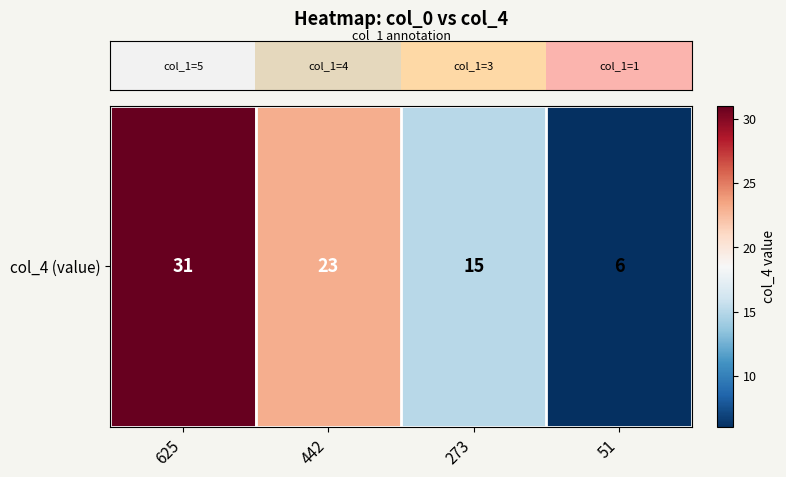

Rank the categories by value from highest to lowest.

625, 442, 273, 51